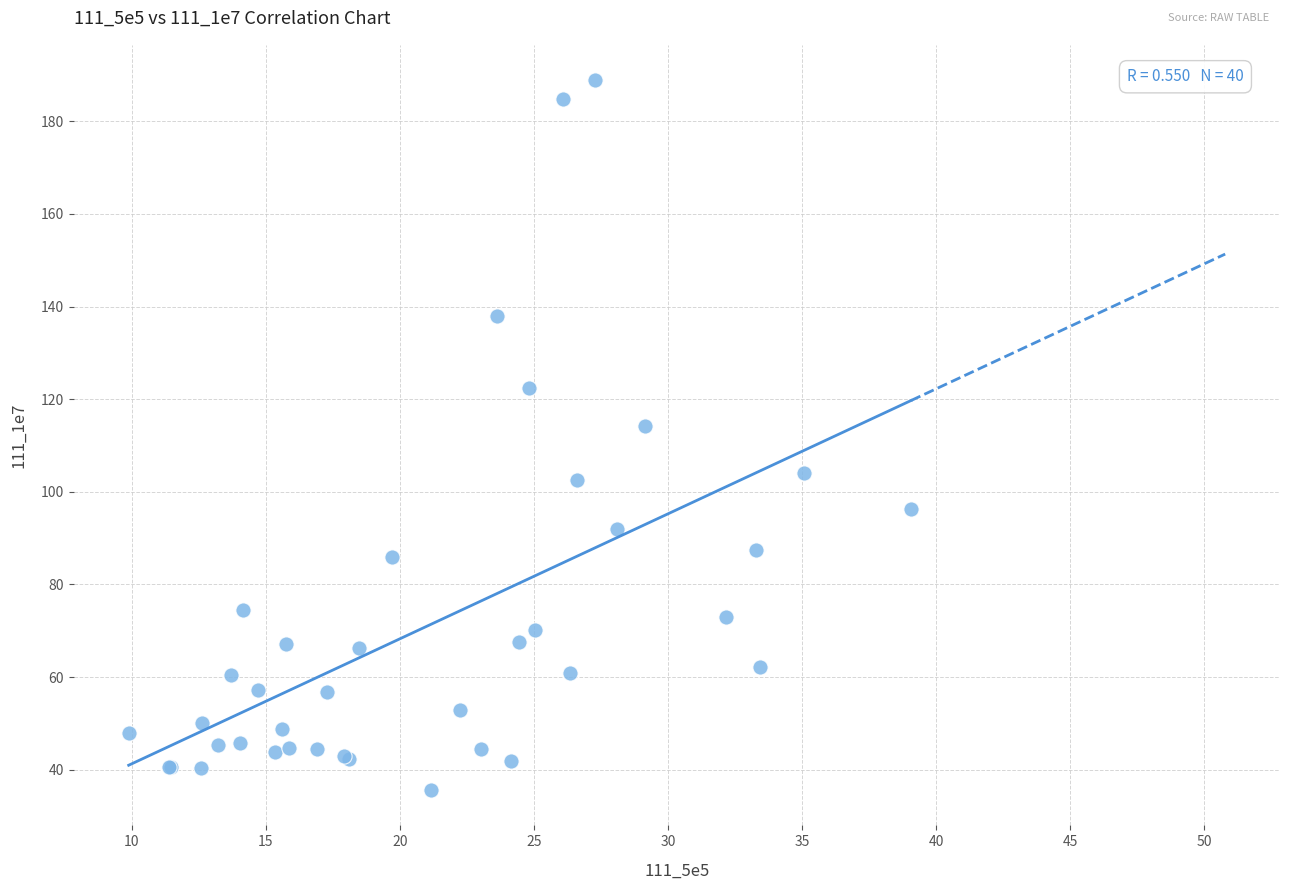

What Y value in the scatter plot is closest to 112?

114.2